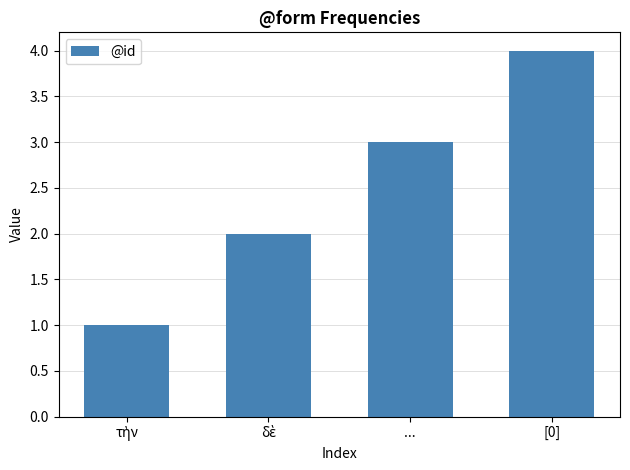

What position from the left is ...?

3